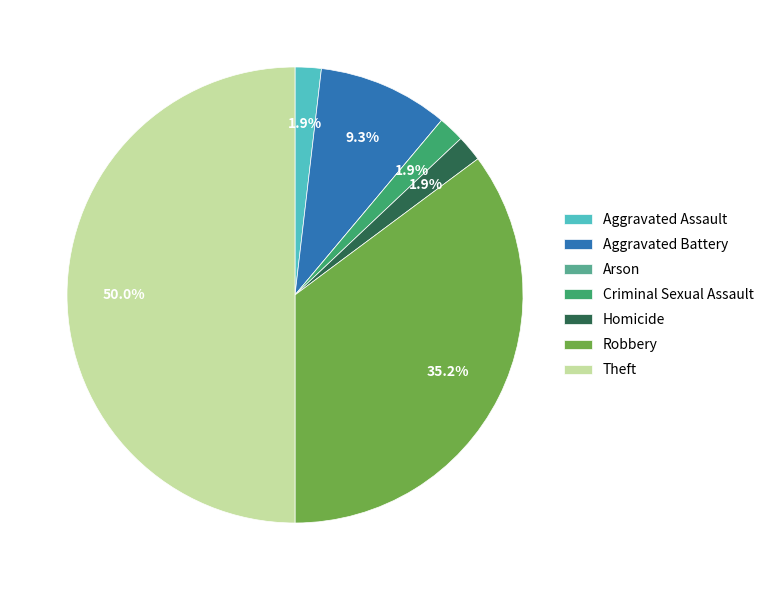

What percentage is NOT represented by Aggravated Battery?

90.7%